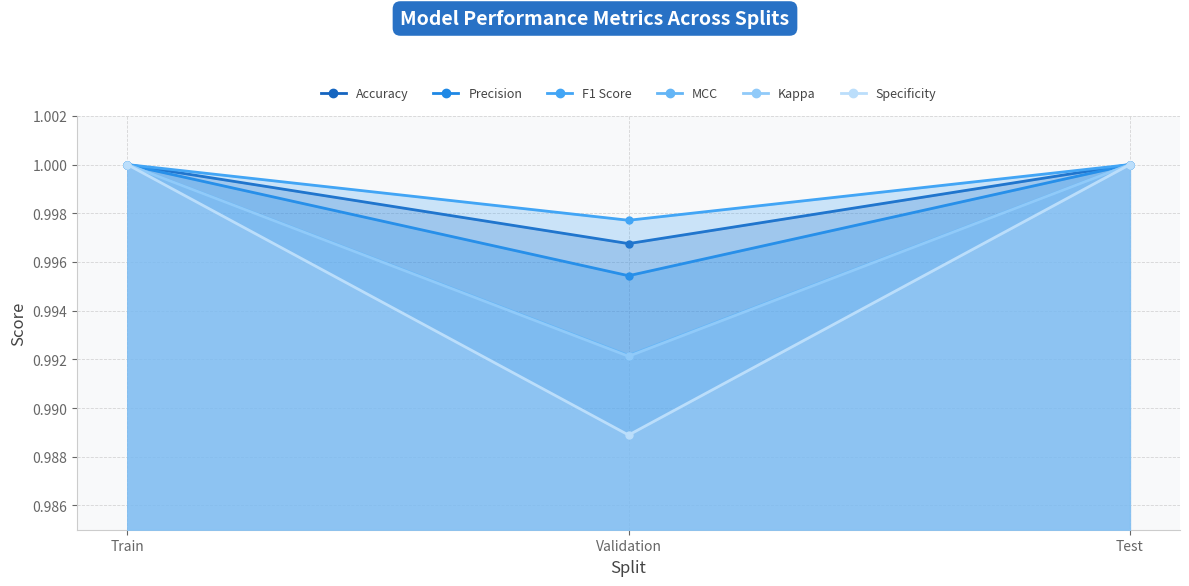

List the labels in order of Accuracy value, smallest first.

Validation, Train, Test